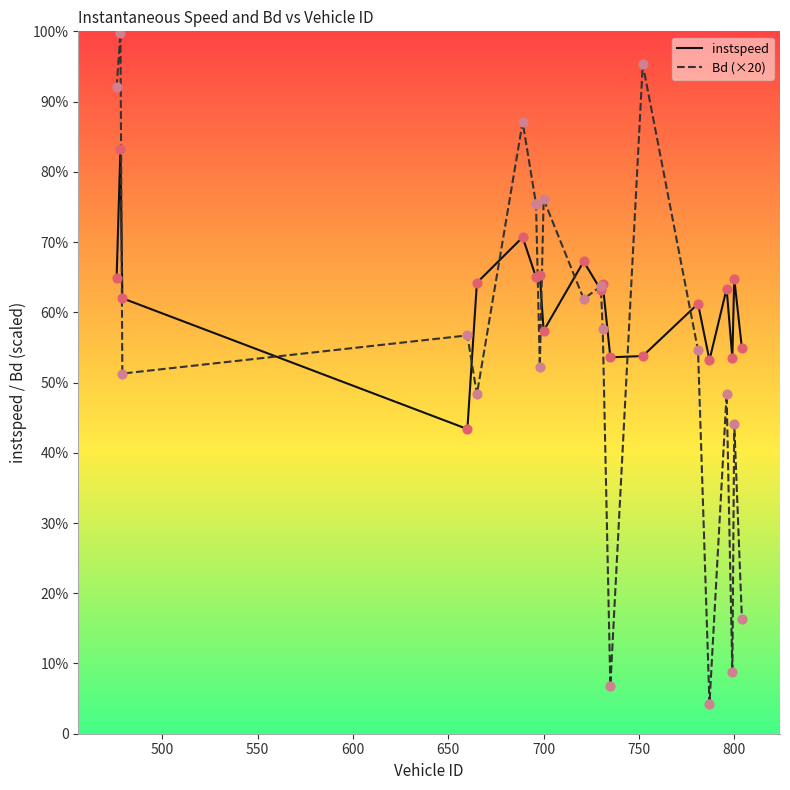

Does the chart have visible grid lines?

No